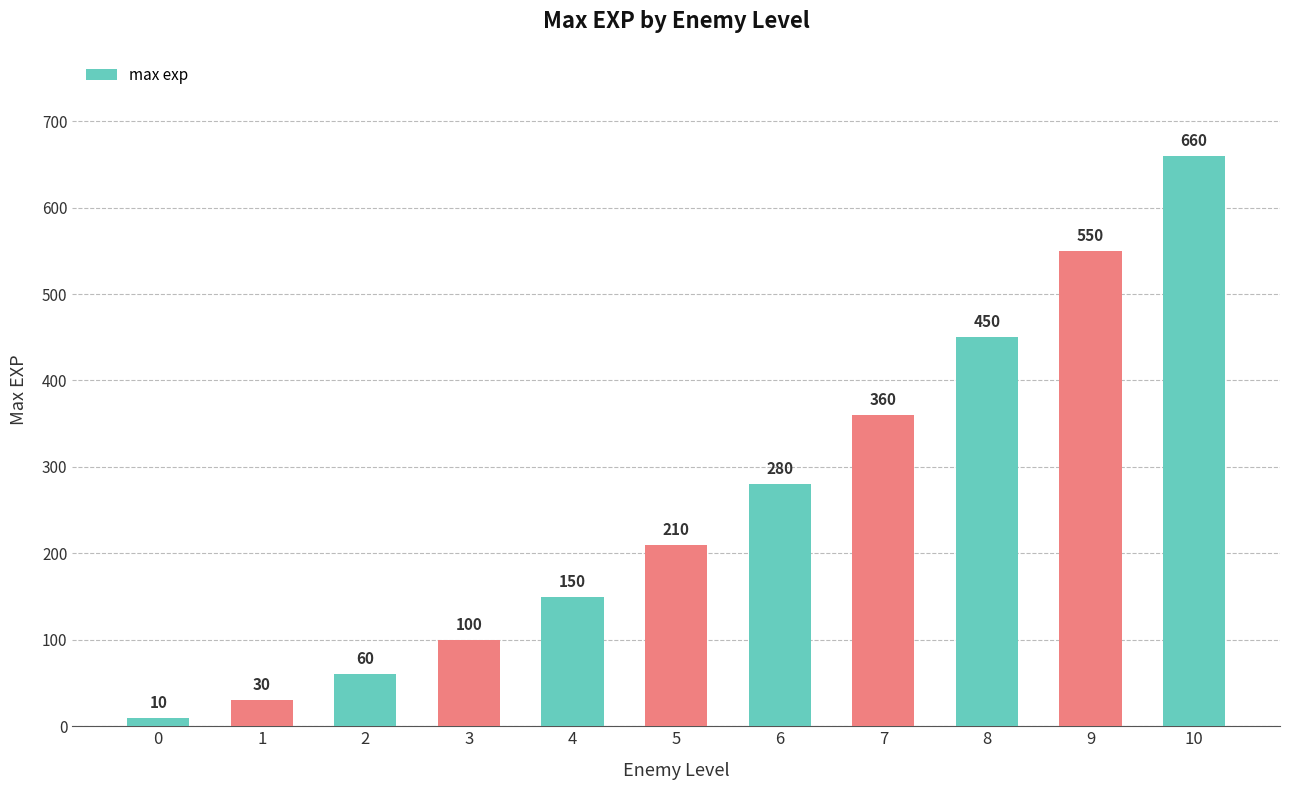

Between 10 and 9, which is larger?

10